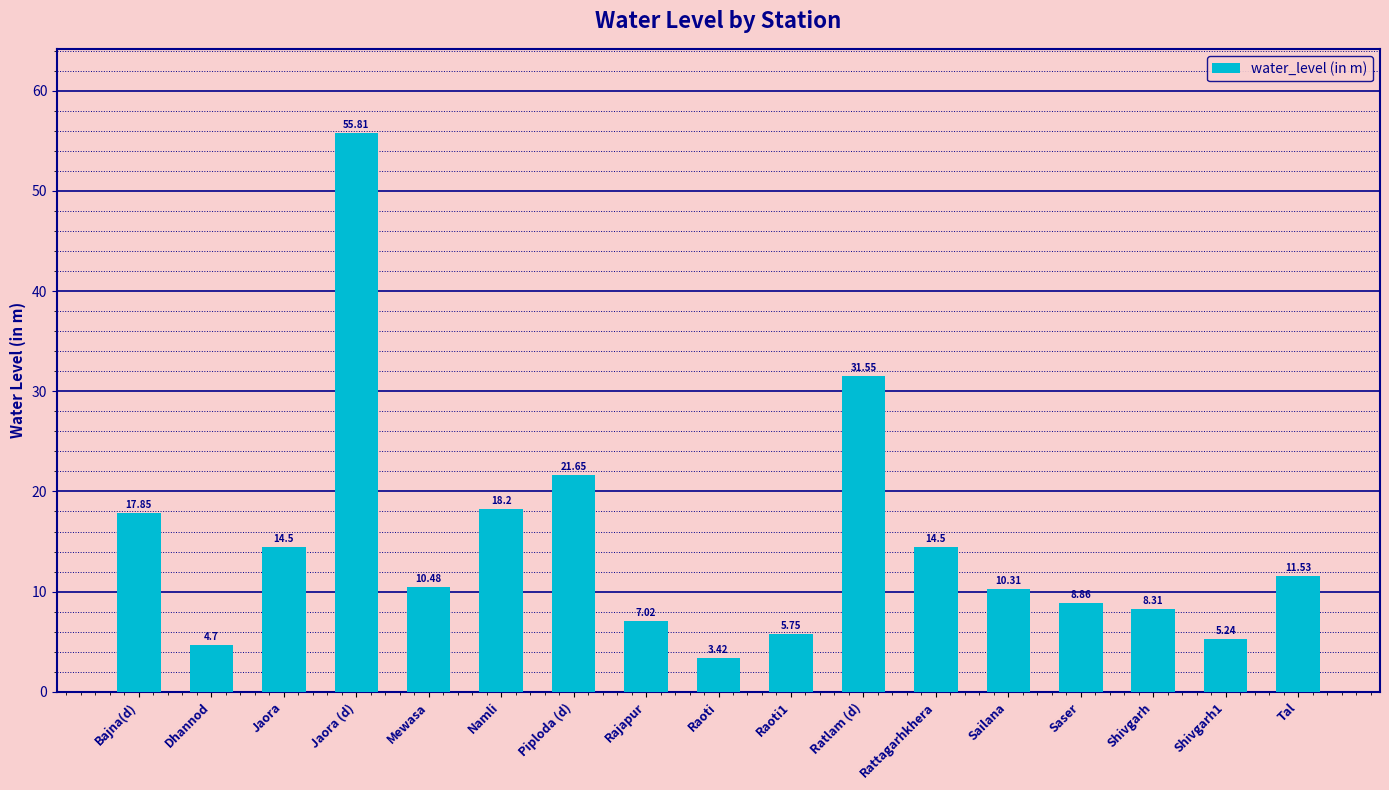

What is the change in value from Piploda (d) to Raoti1?

-15.9